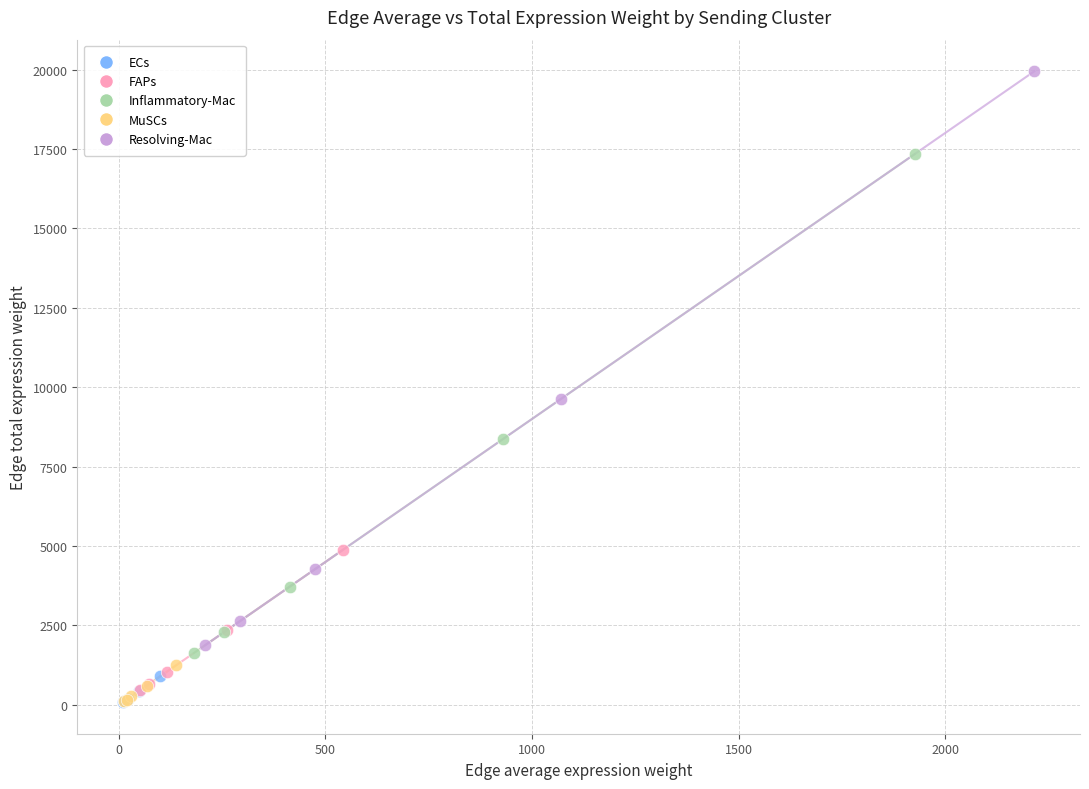

Which series has the widest spread of Y values?

Resolving-Mac